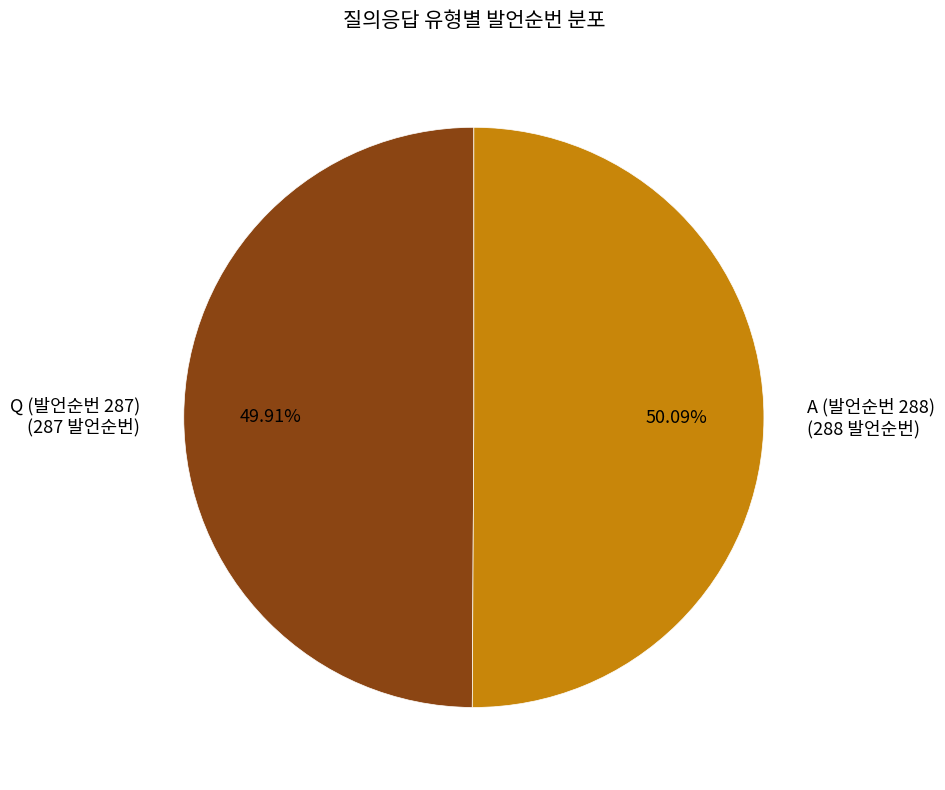

What is the ratio of the value at Q (발언순번 287) (287 발언순번) to the value at A (발언순번 288) (288 발언순번)?

1.0